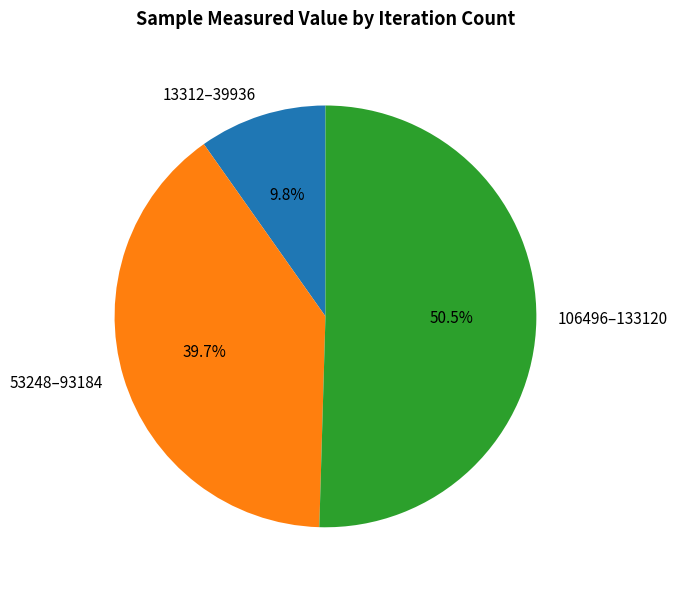

How many segments does this pie chart have?

3